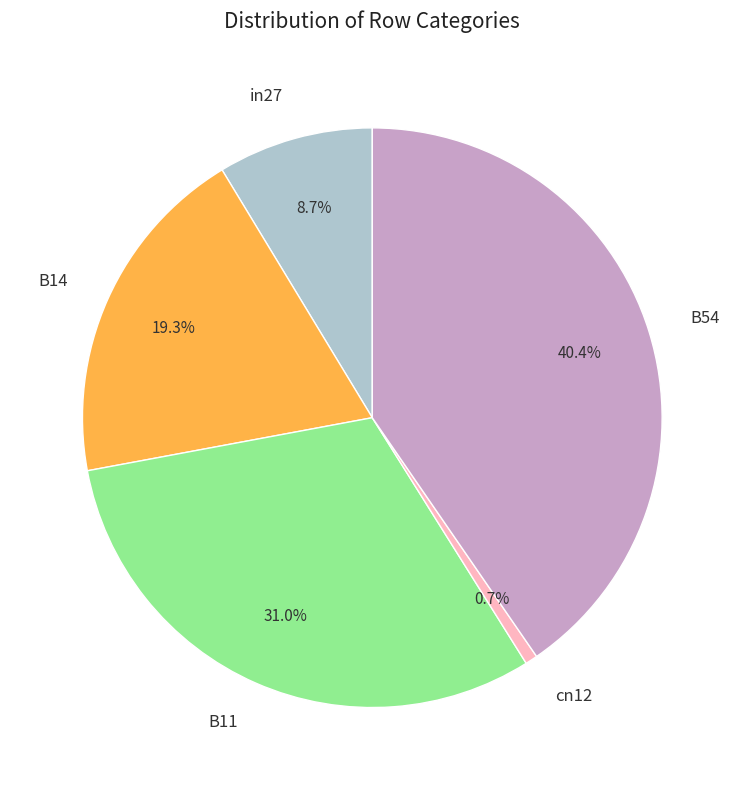

Combined, what portion of the pie is in27 and B54?

49.1%